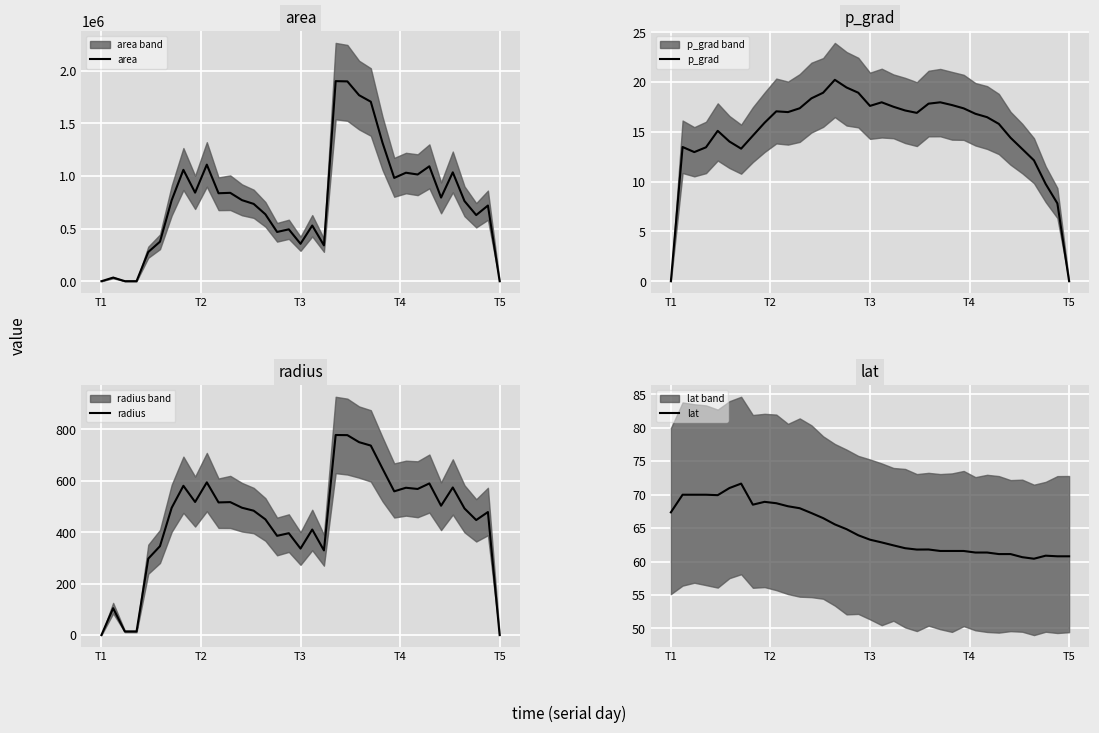

What is the lowest value of the lat series?

60.4